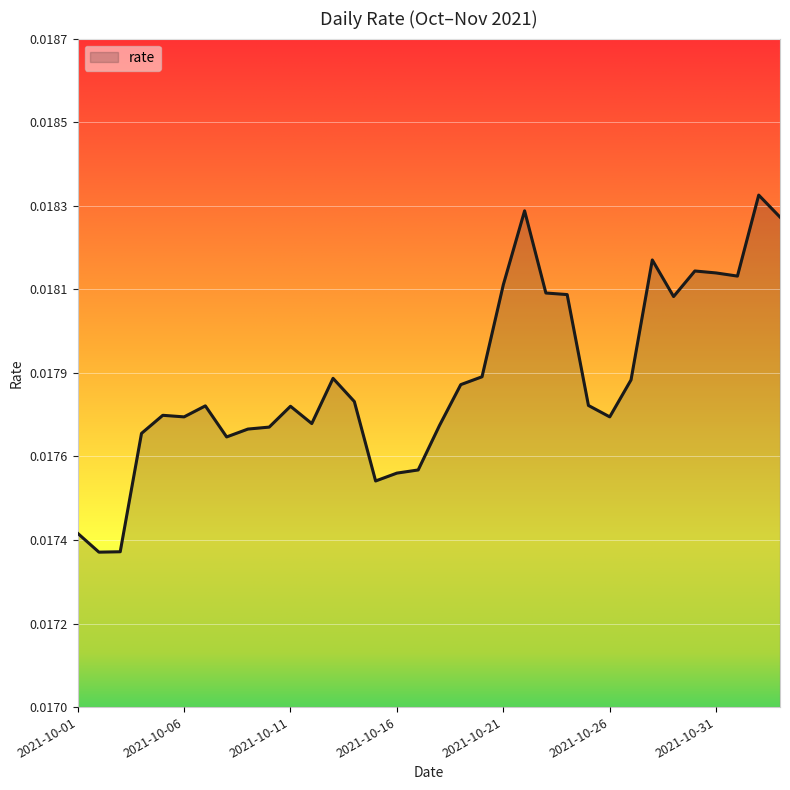

Where is the data nearest to the value 0?

2021-10-02